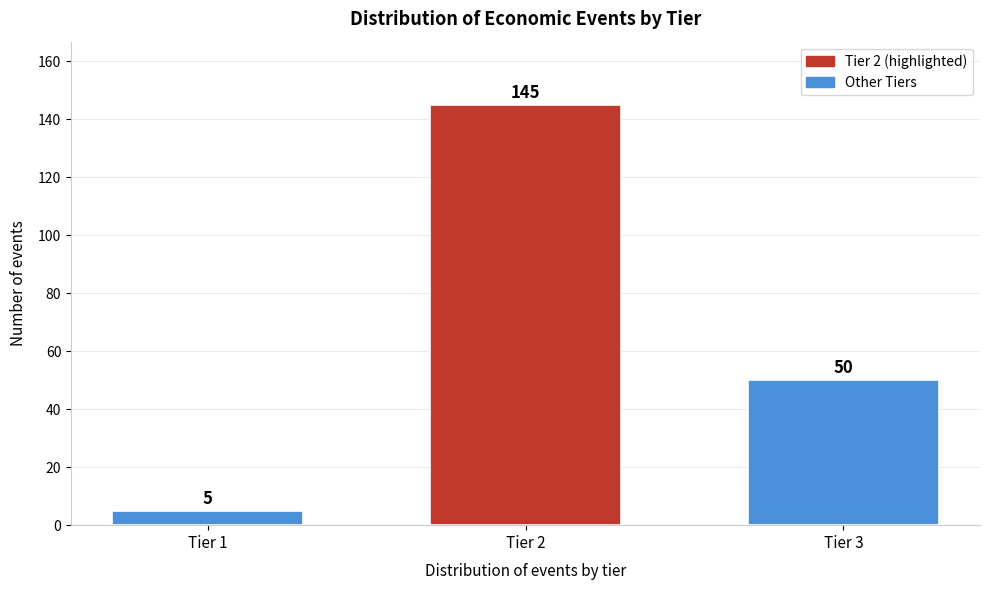

Reading right to left, transcribe all the data shown in this chart.

50	145	5